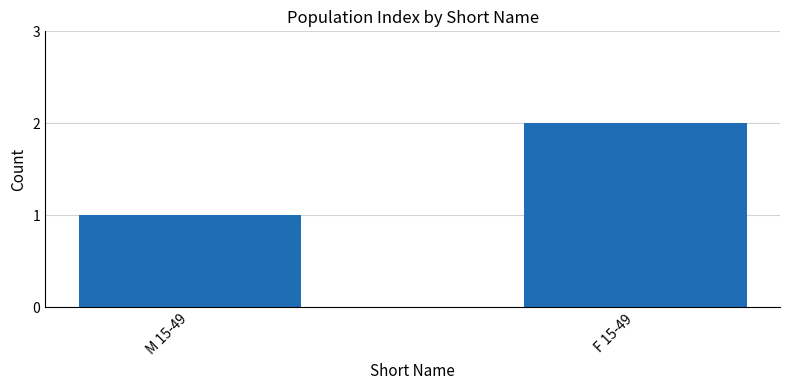

What is the value of the 1st bar from the left?

1